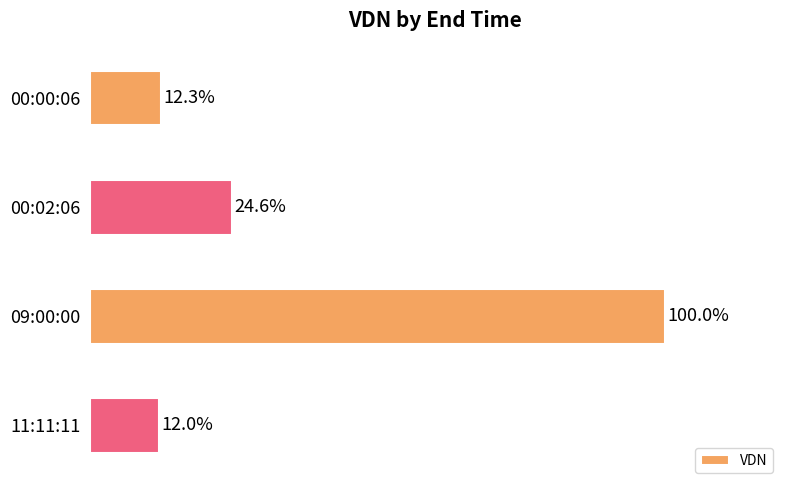

Which label corresponds to the largest value in the chart?

09:00:00